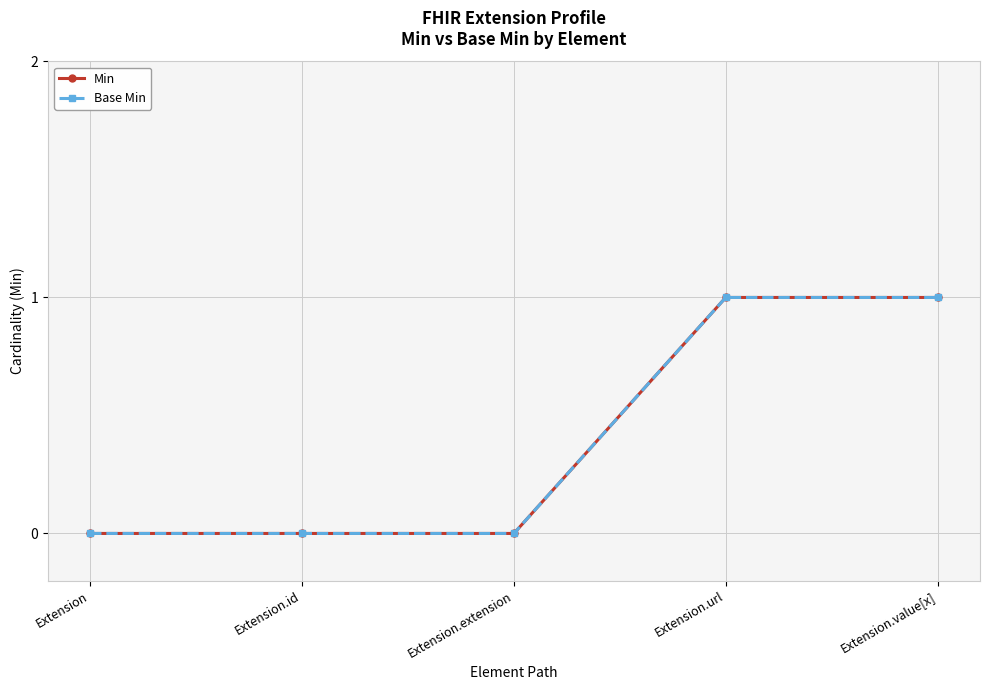

Reading left to right, list all the values displayed in this chart.

Min: 0	0	0	1	1
Base Min: 0	0	0	1	1